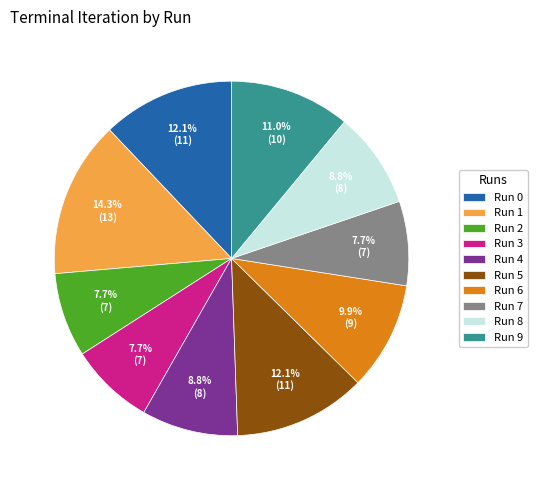

How many segments does this pie chart have?

10